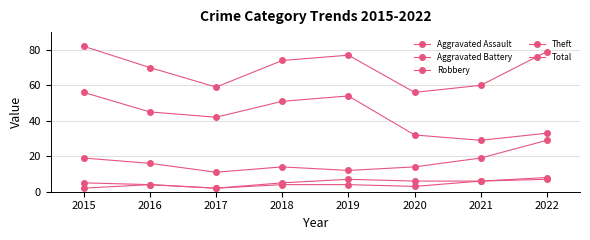

What is the value of the Aggravated Battery point at the 2nd from the left?

4